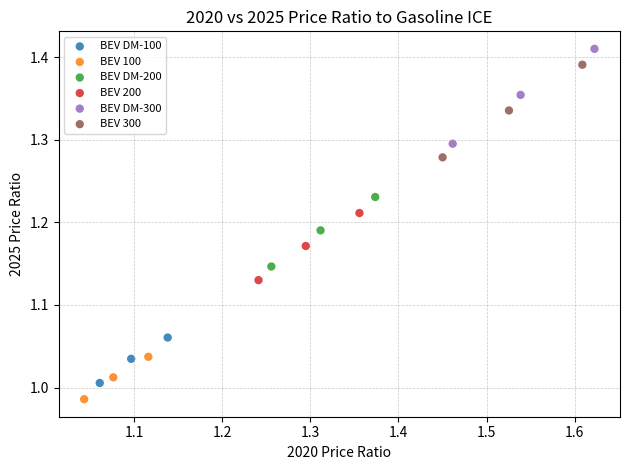

Which series reaches the maximum Y coordinate?

BEV DM-300